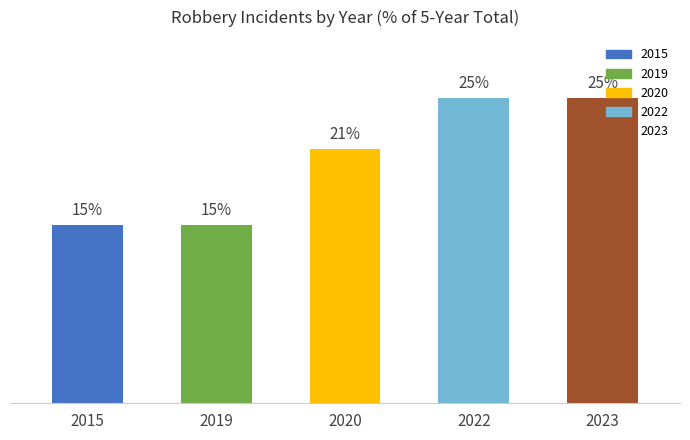

What is the maximum value shown in the chart?

25.0